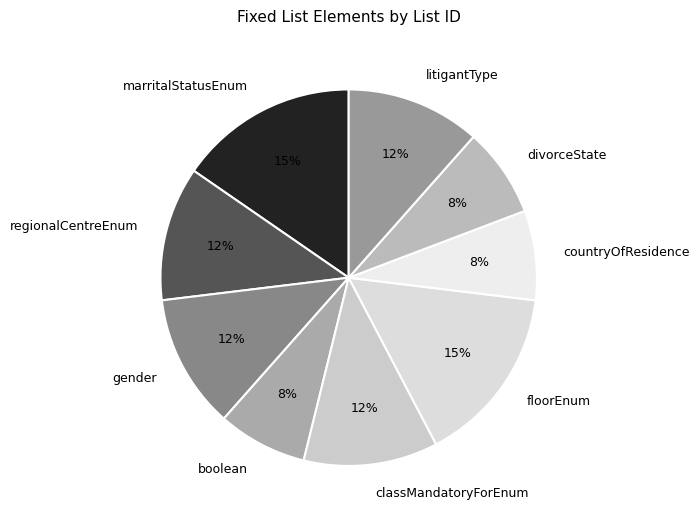

To the nearest percent, what is the difference between the boolean and litigantType slice percentages?

4%